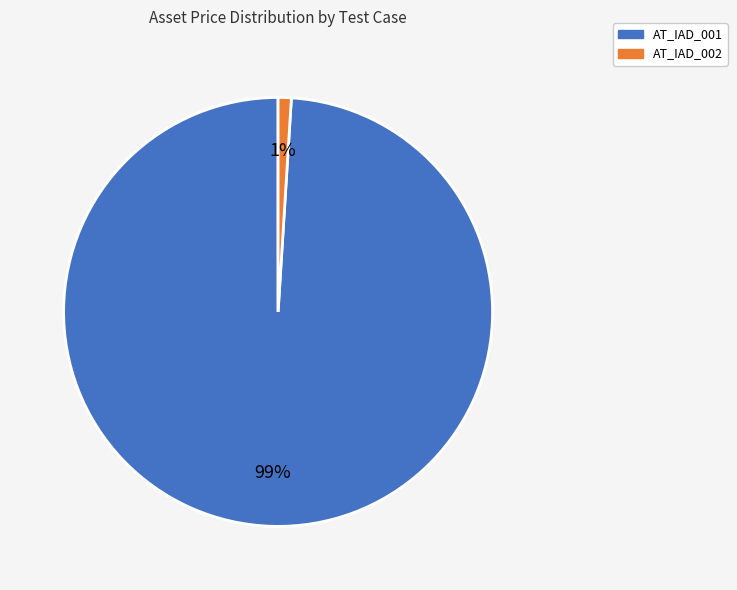

What is the smallest slice in the pie chart?

AT_IAD_002